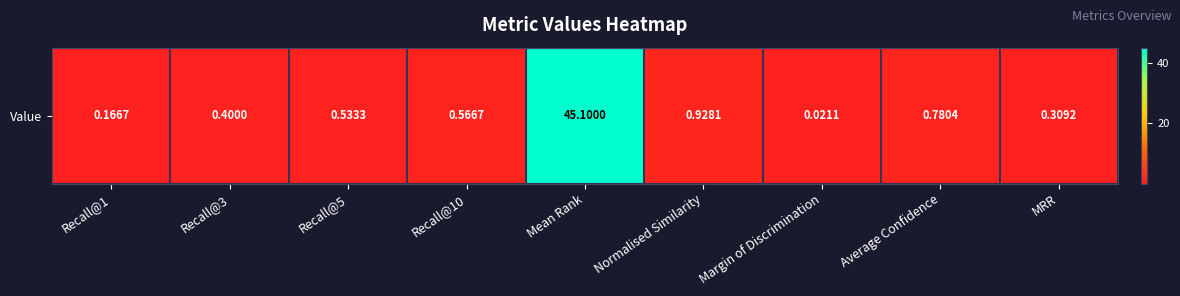

List the labels in order of value, smallest first.

Margin of Discrimination, Recall@1, MRR, Recall@3, Recall@5, Recall@10, Average Confidence, Normalised Similarity, Mean Rank